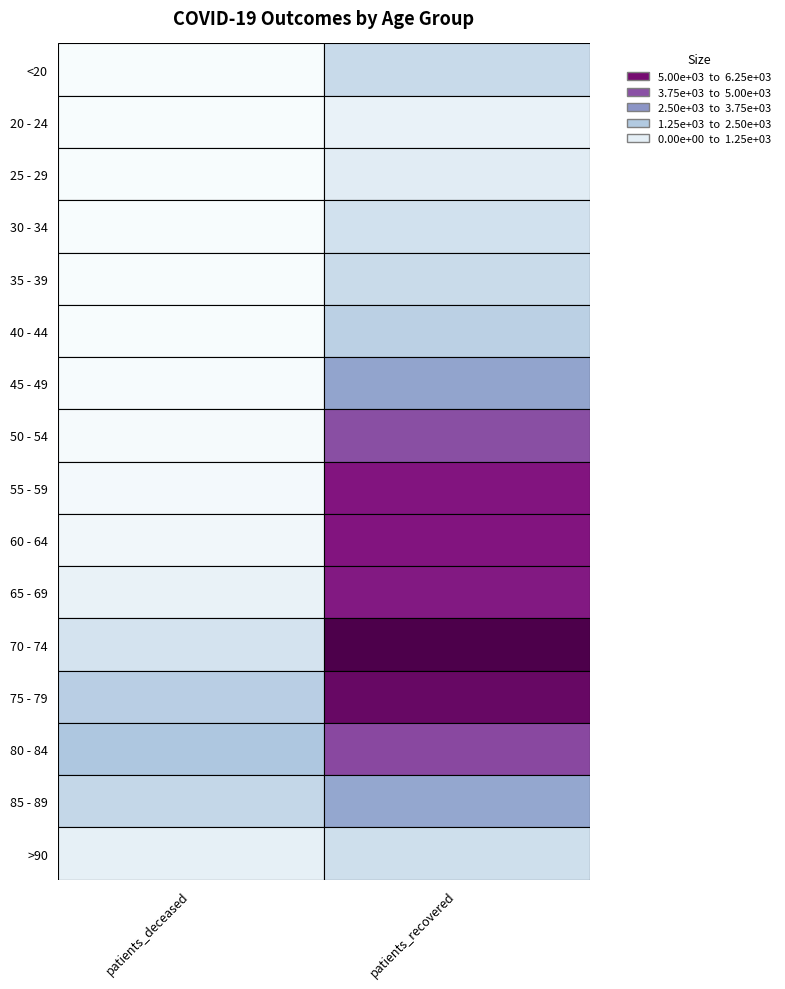

What is the sum of the 60 - 64 values at 0 and 1?

5623